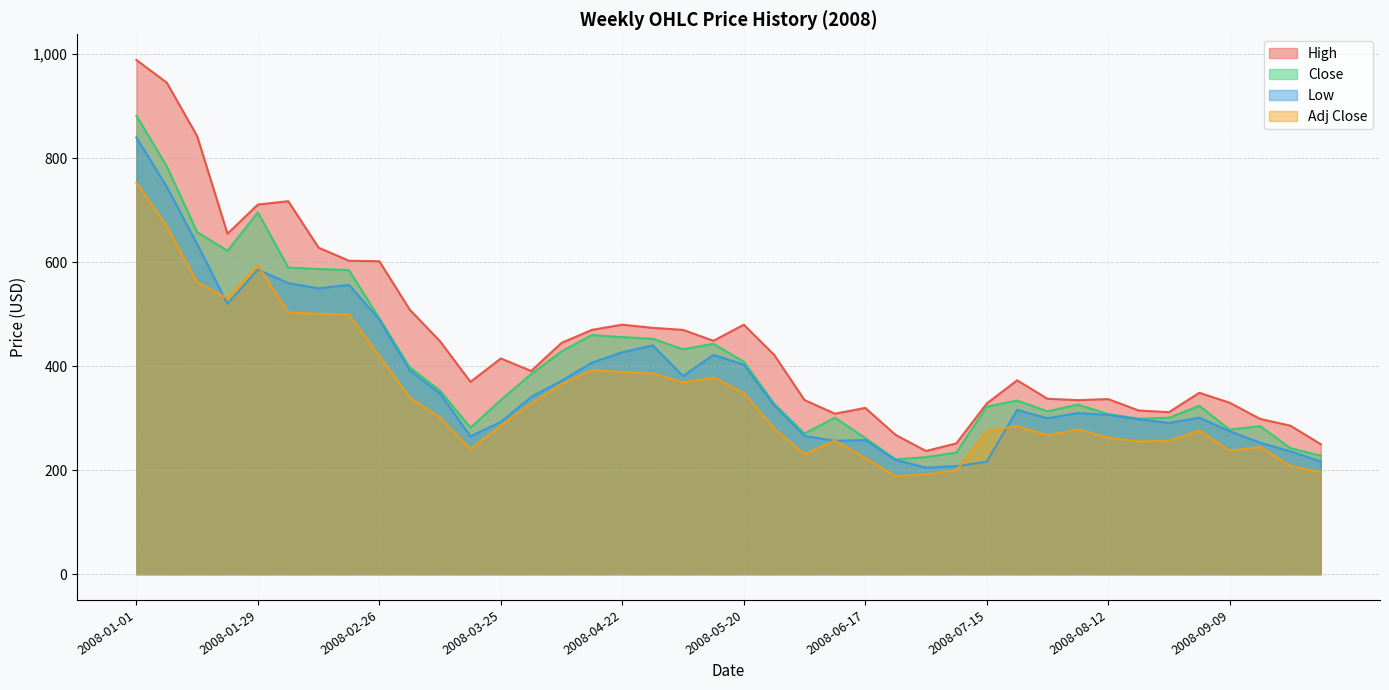

How many lines are shown in the chart?

4